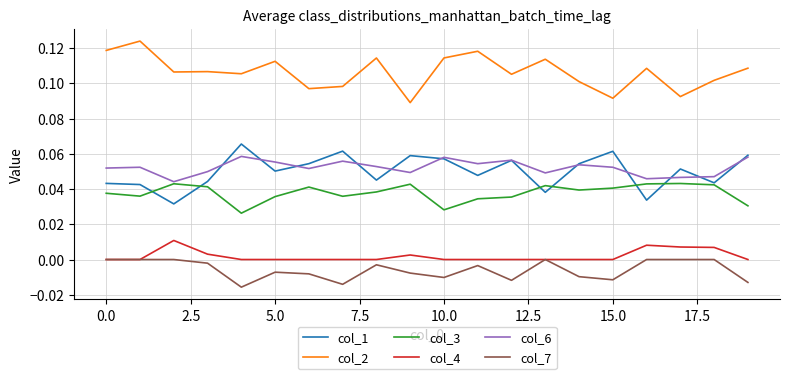

What are all the series names shown in the legend?

col_1, col_2, col_3, col_4, col_6, col_7